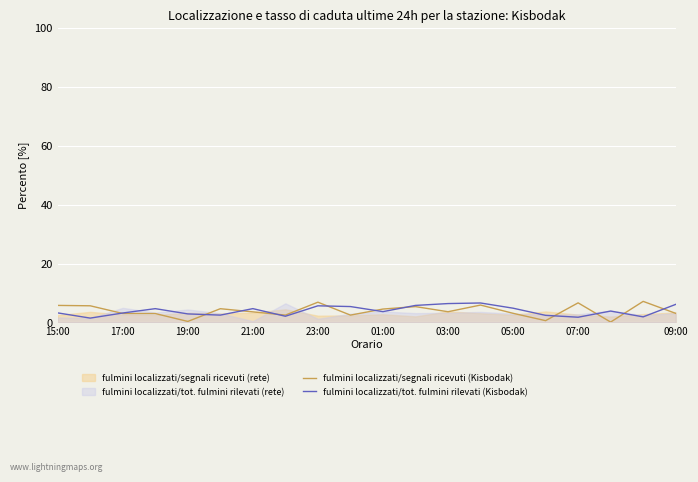

How many lines are shown in the chart?

2